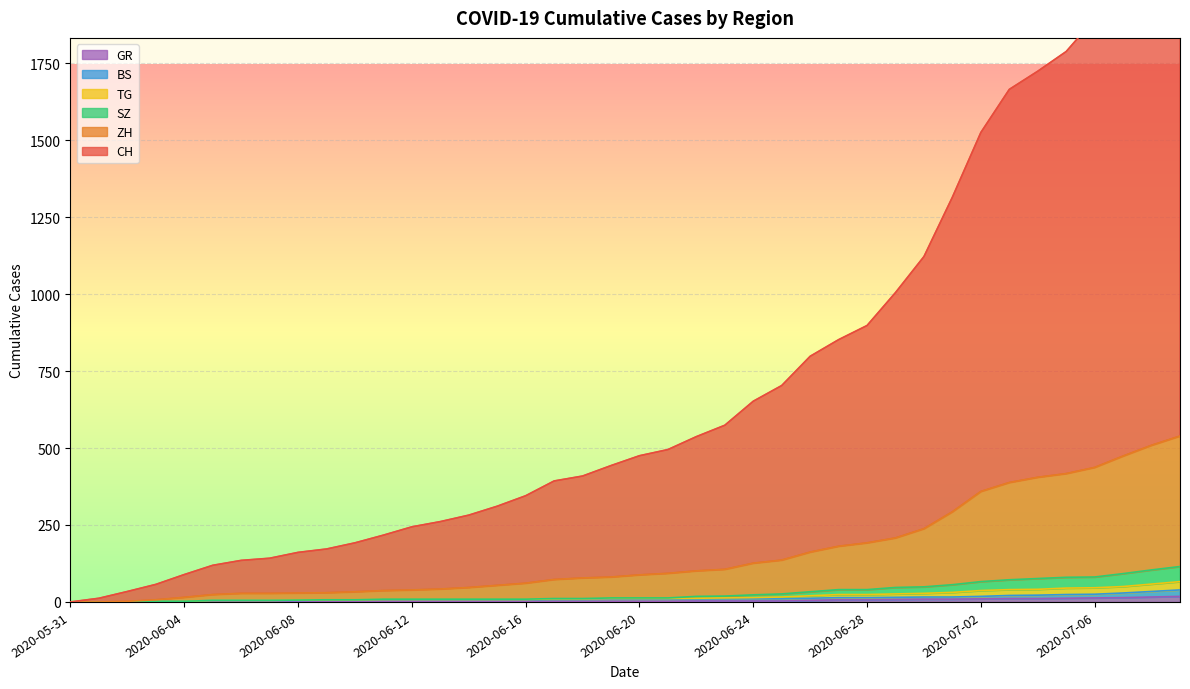

True or false: GR and ZH cross at least once.

False